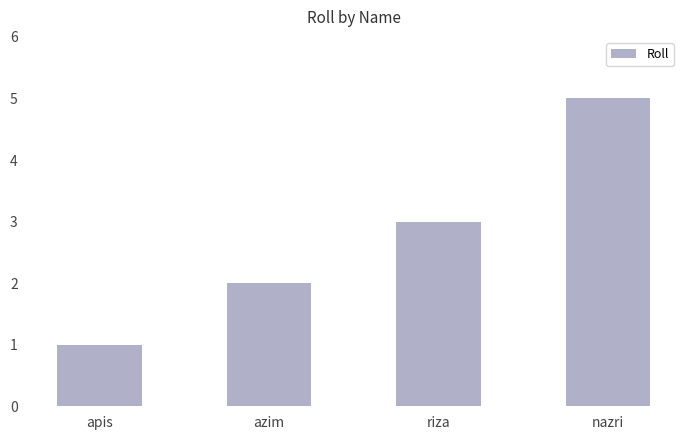

The value at nazri is 5. True or false?

True